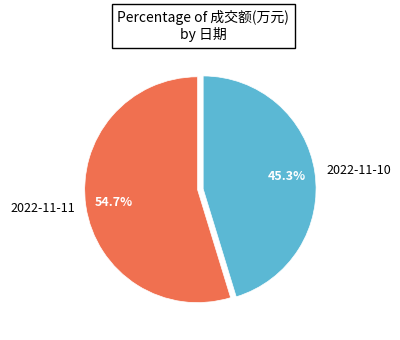

To the nearest percent, what is the difference between the 2022-11-10 and 2022-11-11 slice percentages?

9%